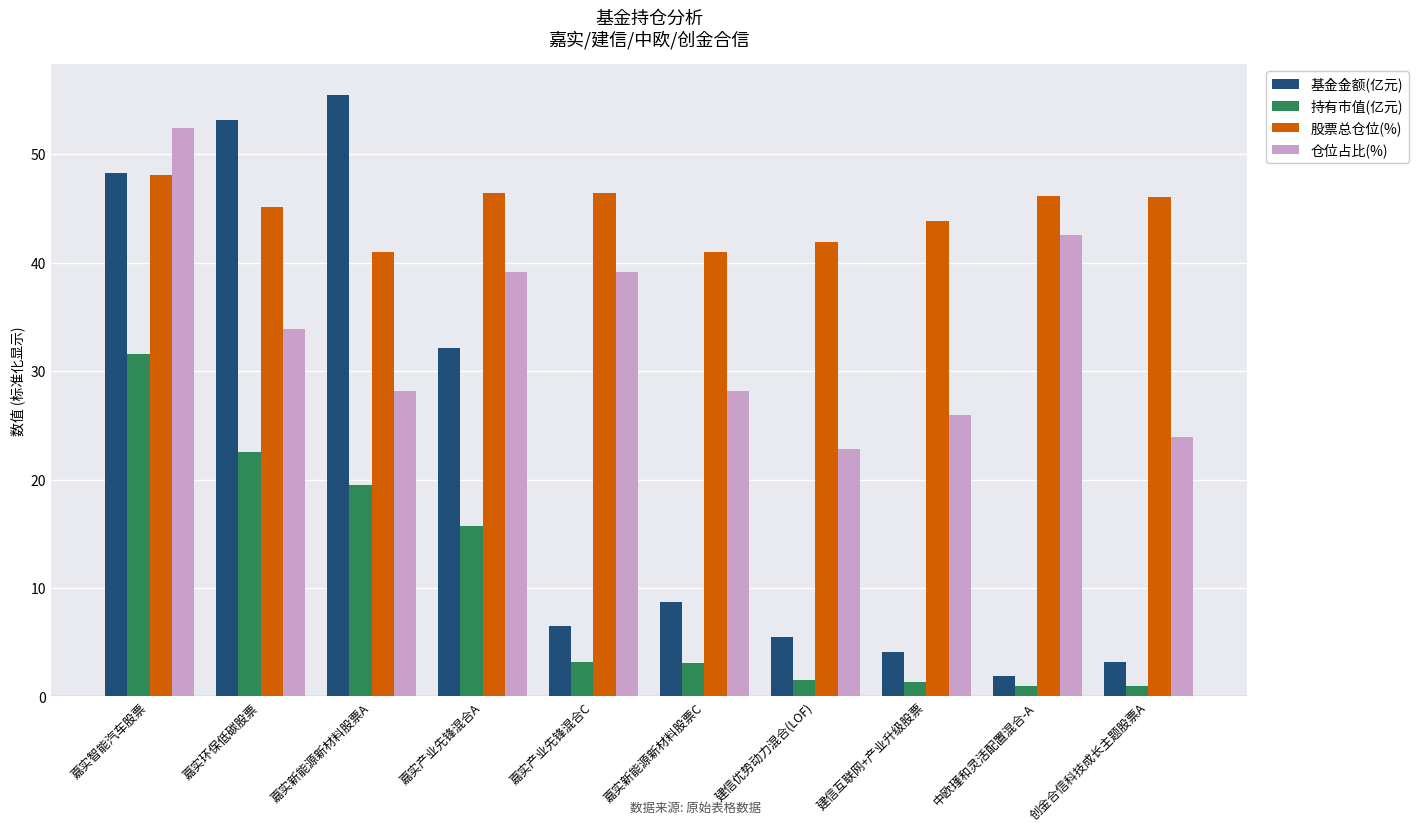

Are the bars horizontal?

No